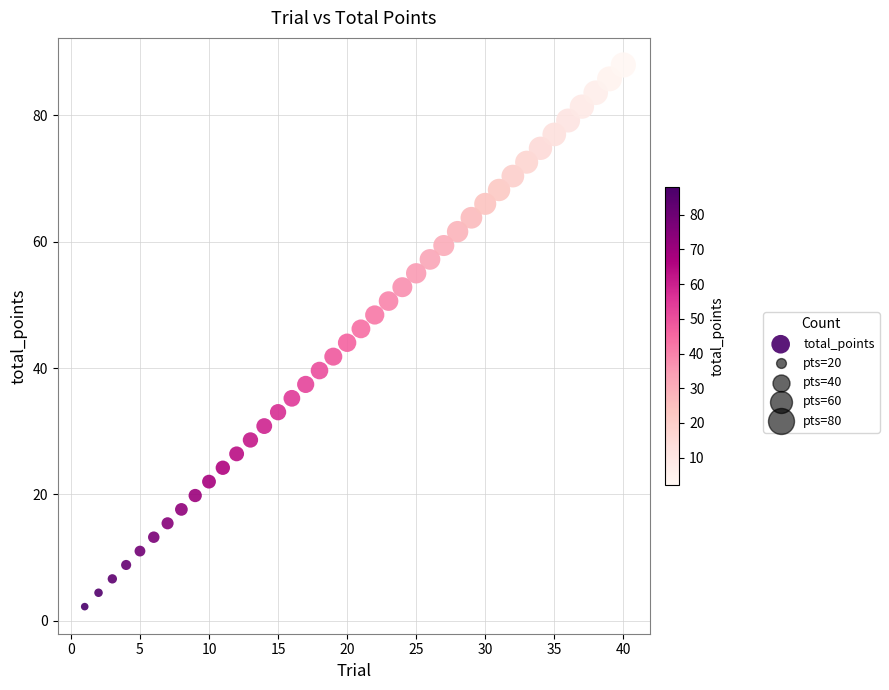

What is the range of Y values (max minus min)?

85.8